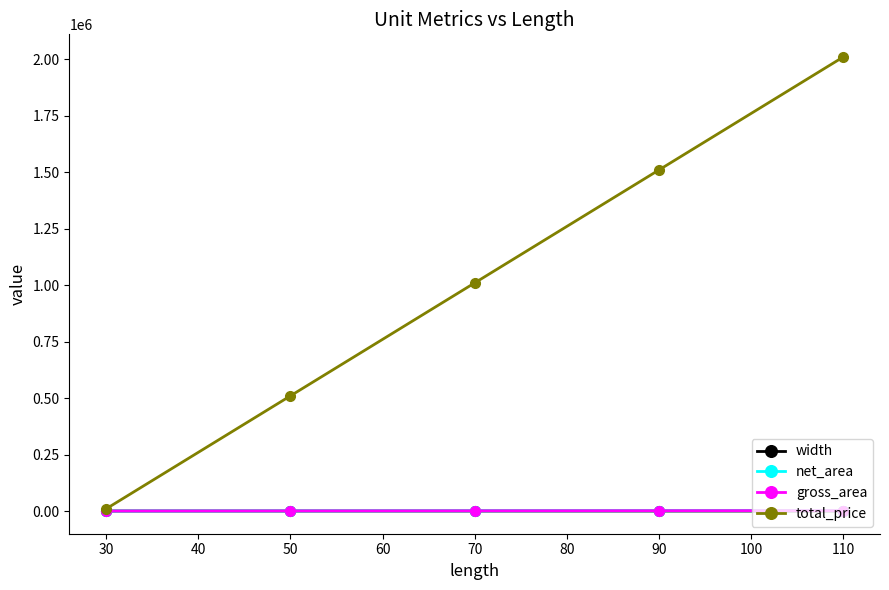

Which series has the widest spread of values?

total_price